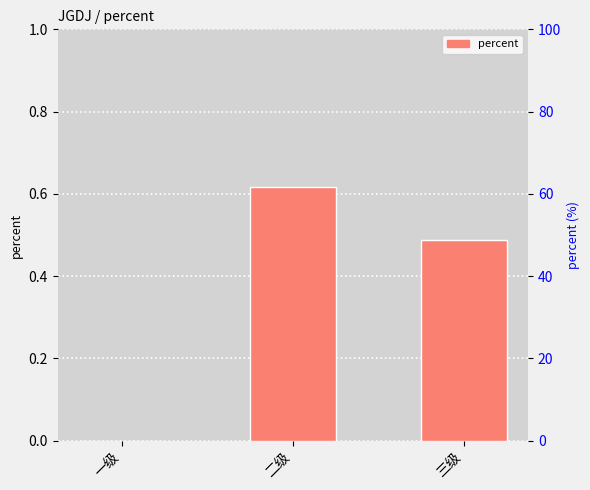

What is the value of the 3rd bar from the left?

0.5